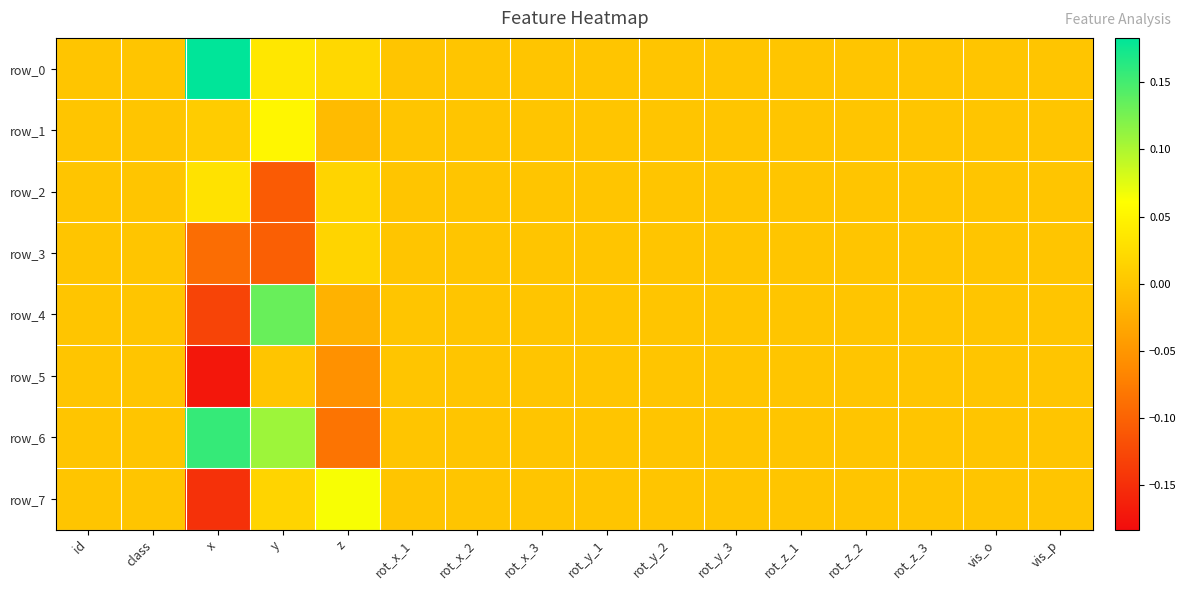

What is the difference between the second highest and minimum values in the row_2 series?

0.1